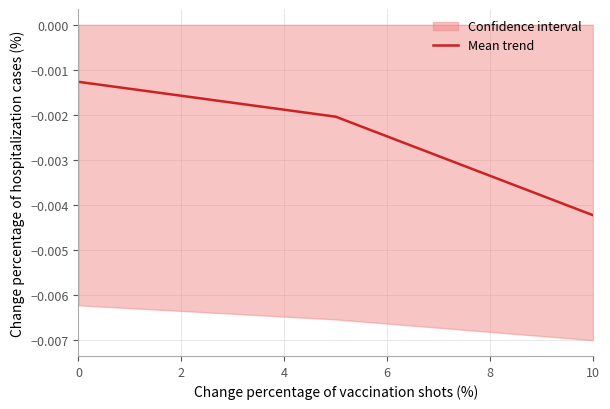

Between 2 and 4, which is larger?

2